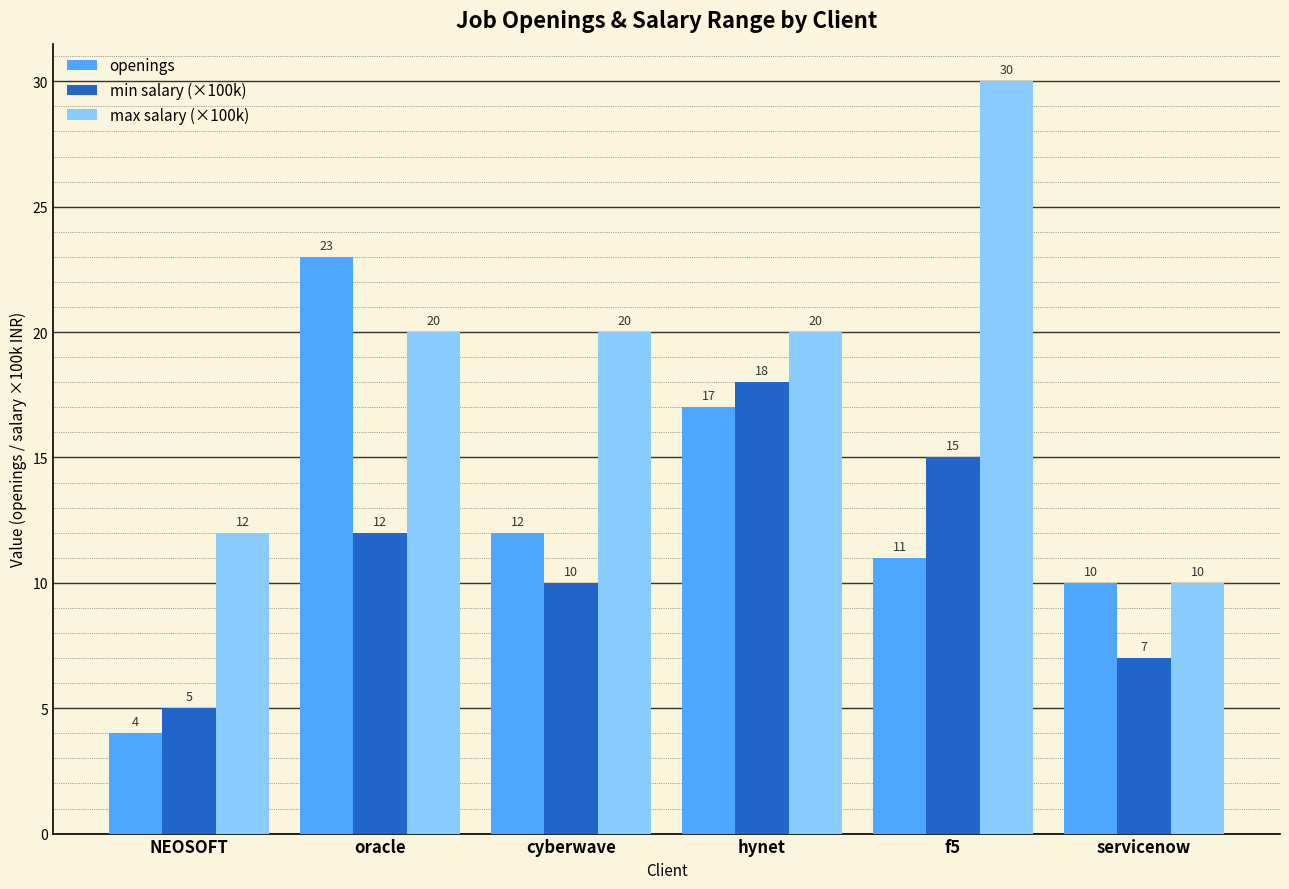

What is the difference between the maximum and minimum values in the openings series?

19